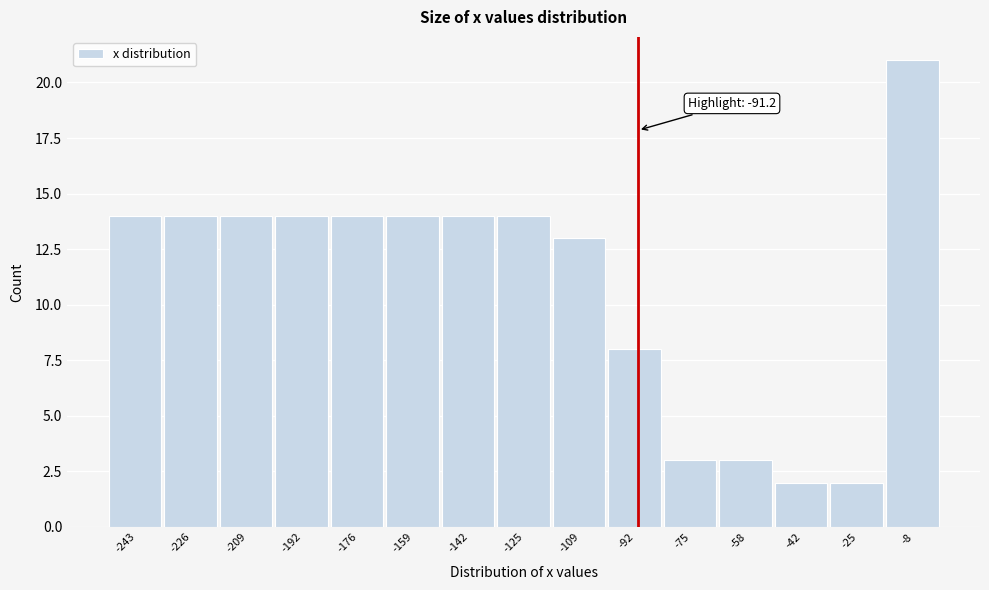

Over which range of the x-axis is the bar tallest?

-16 to 0